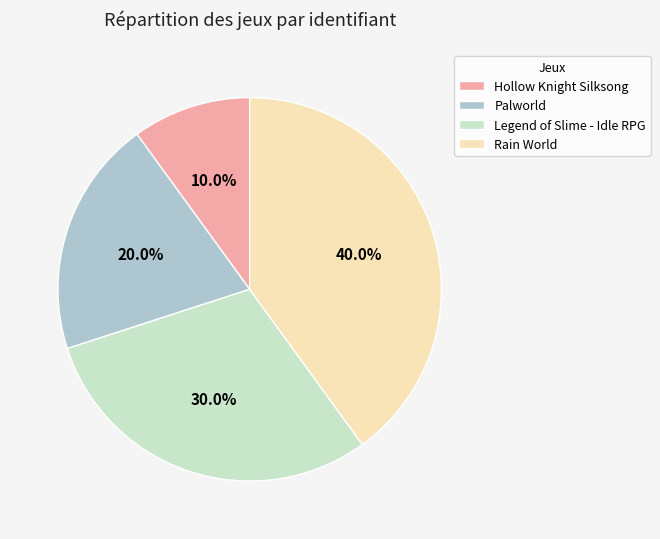

Is it true that Legend of Slime - Idle RPG is 45% of the pie?

False